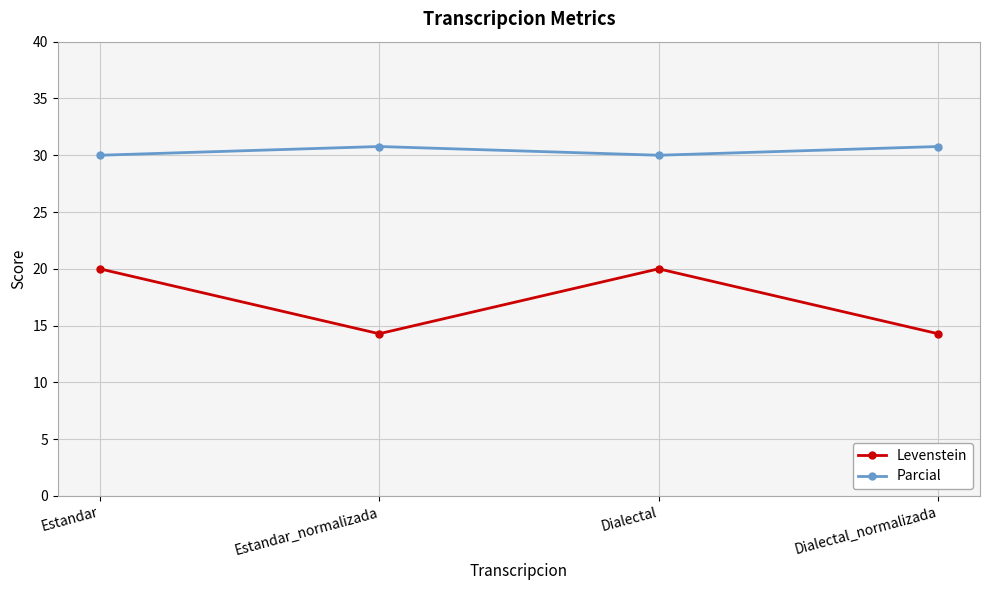

Does the chart display data point markers on the line(s)?

Yes